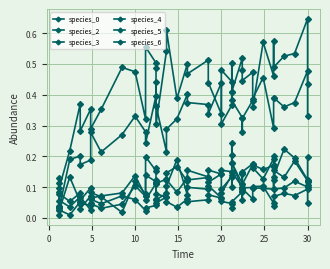

List the series in order of their peak value, lowest first.

species_2, species_5, species_4, species_3, species_0, species_6